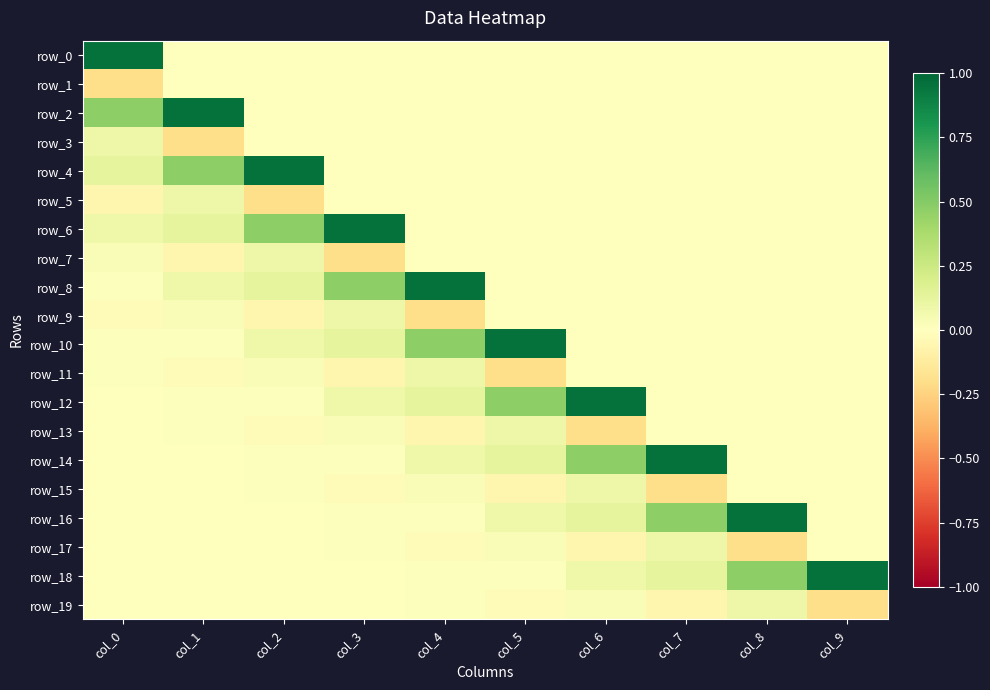

Count the number of data series in this chart.

20